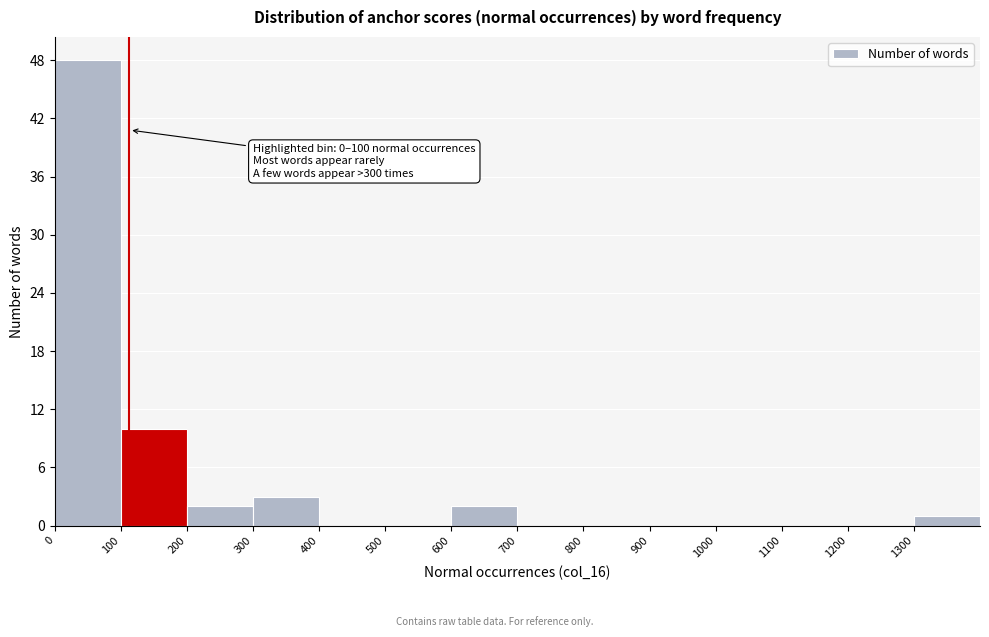

Which range on the x-axis has the tallest bar?

0 to 100